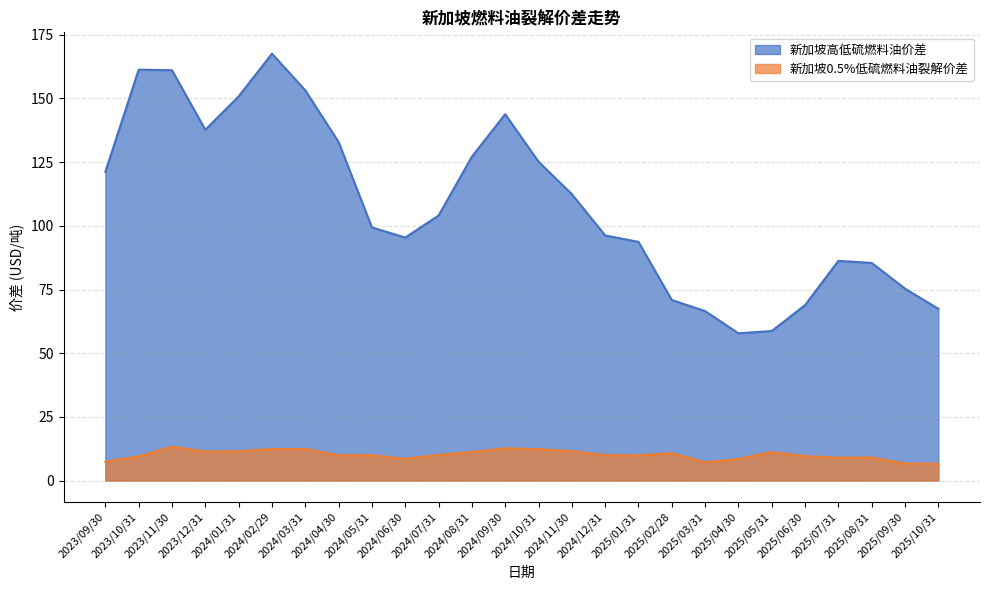

Which series has the largest range (max minus min)?

新加坡高低硫燃料油价差